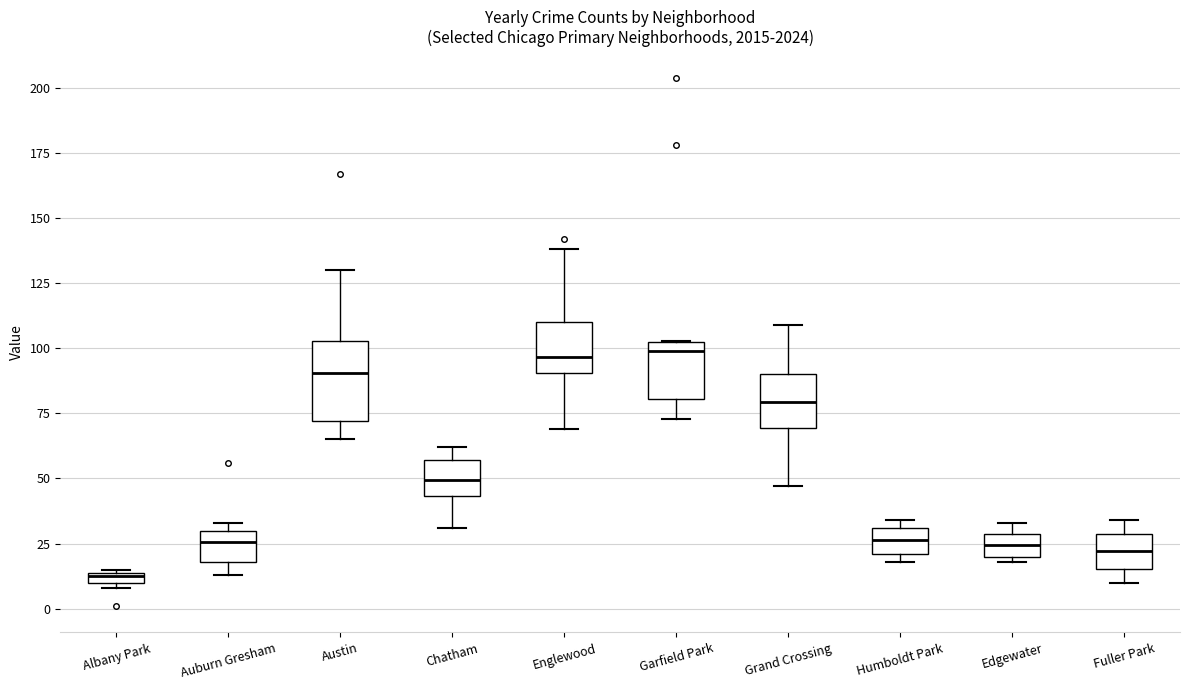

Where does the median line of the box for Austin sit on the y-axis? The values are not printed on the chart, so give them approximately, as read against the axis.

90